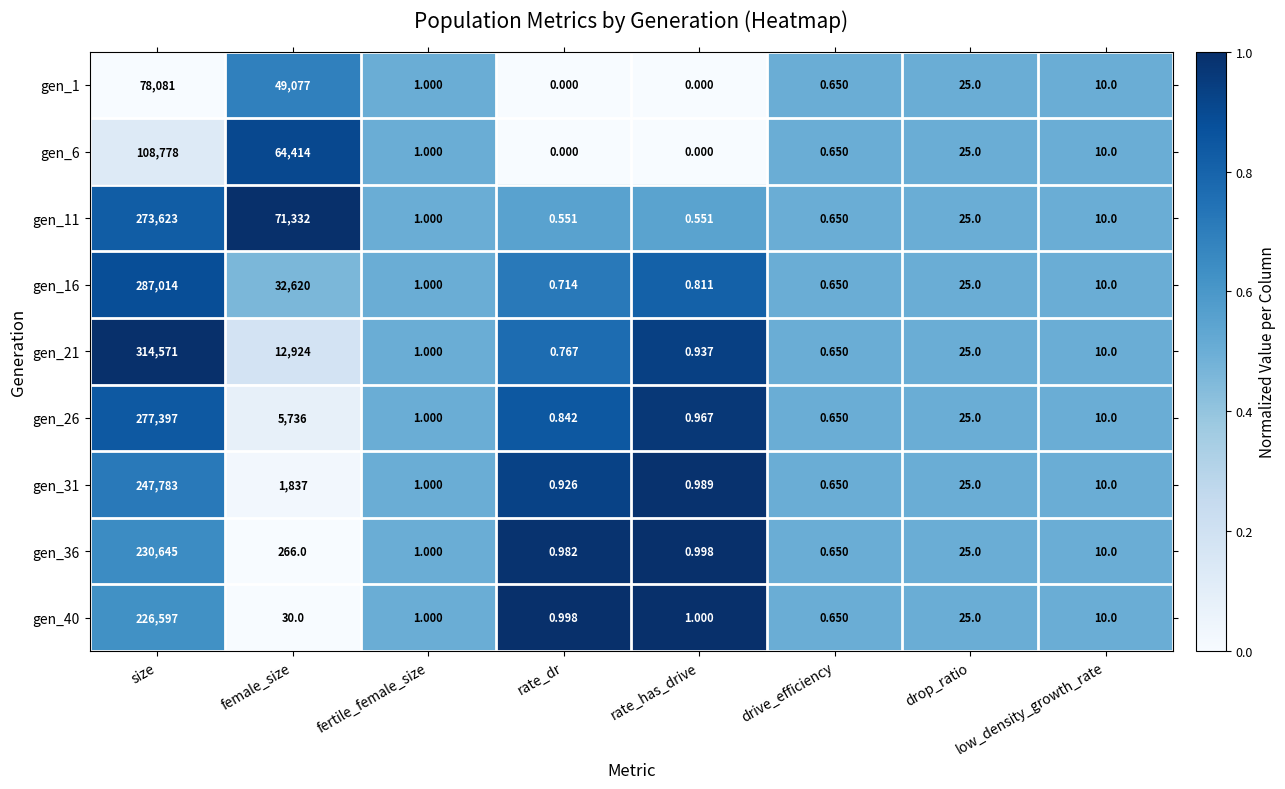

At which label is gen_31 closest to 123891?

female_size